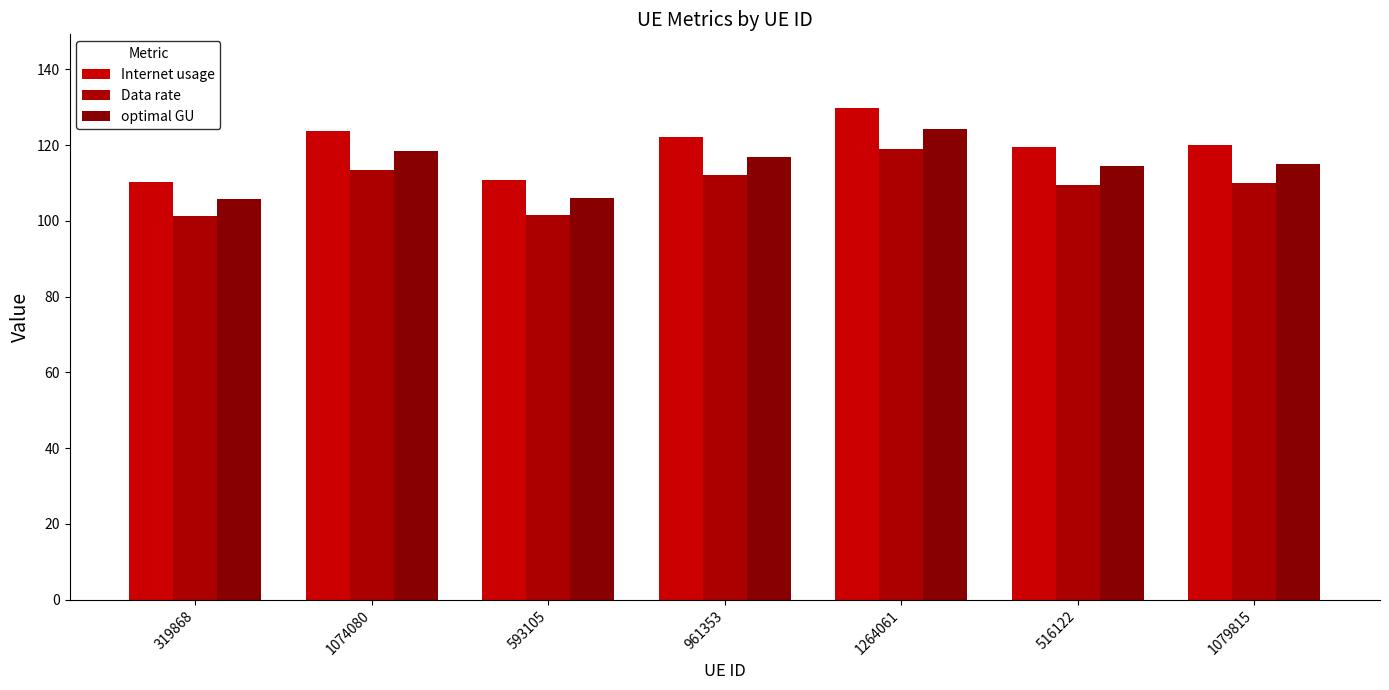

What is the minimum value shown in the chart?

101.2